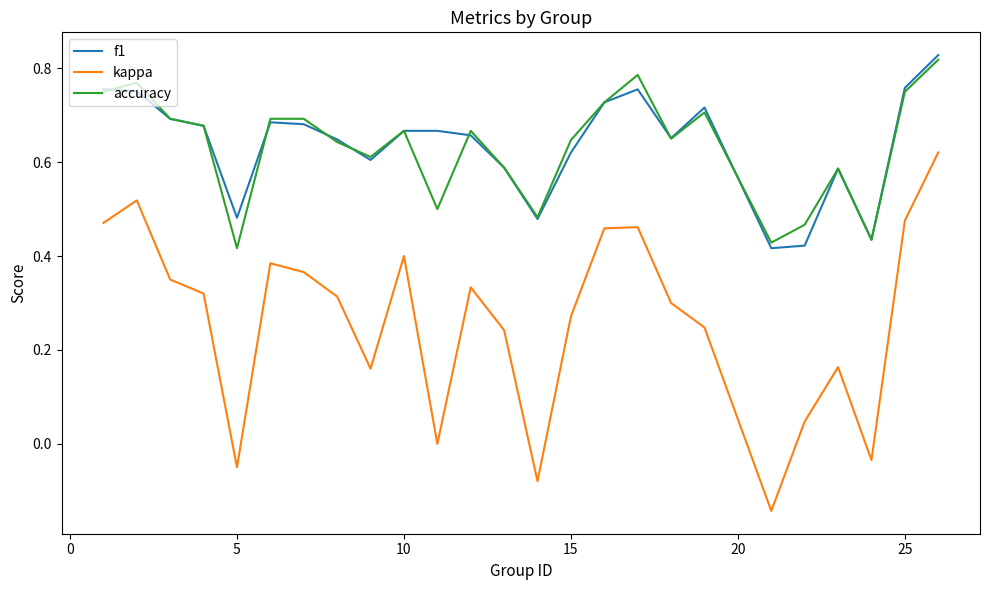

Which series has the largest range (max minus min)?

kappa